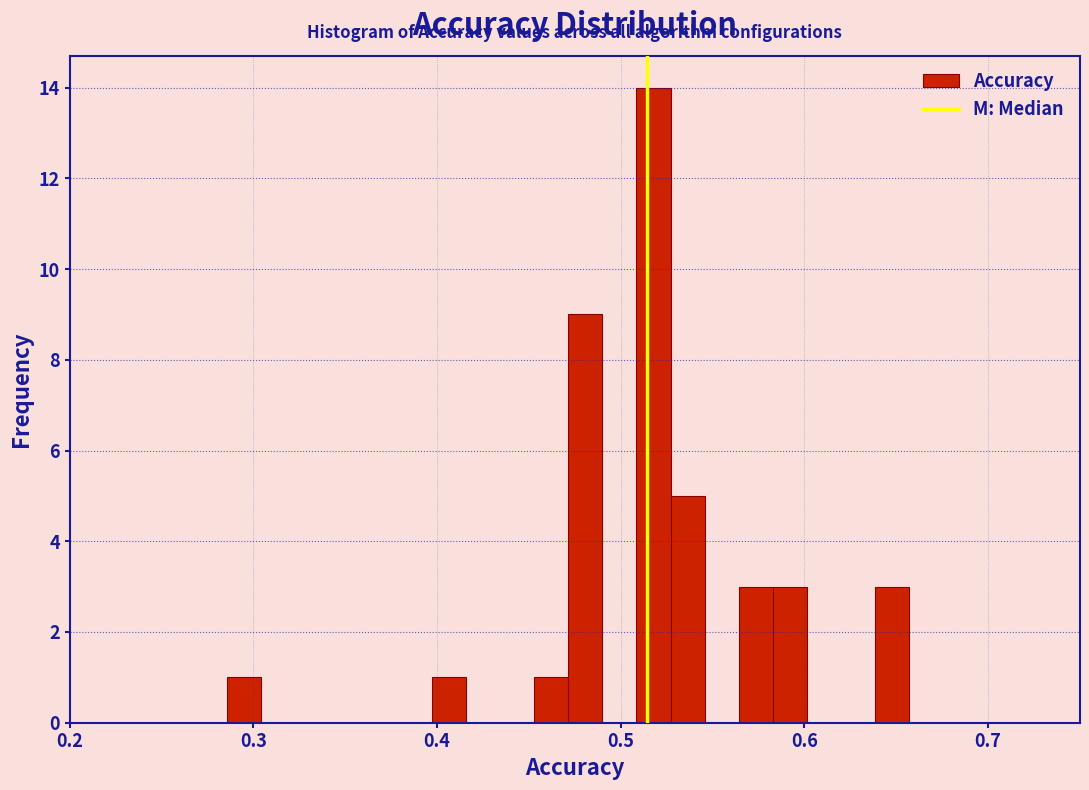

Read against the x-axis, roughly where is the centre of the tallest bar?

0.52